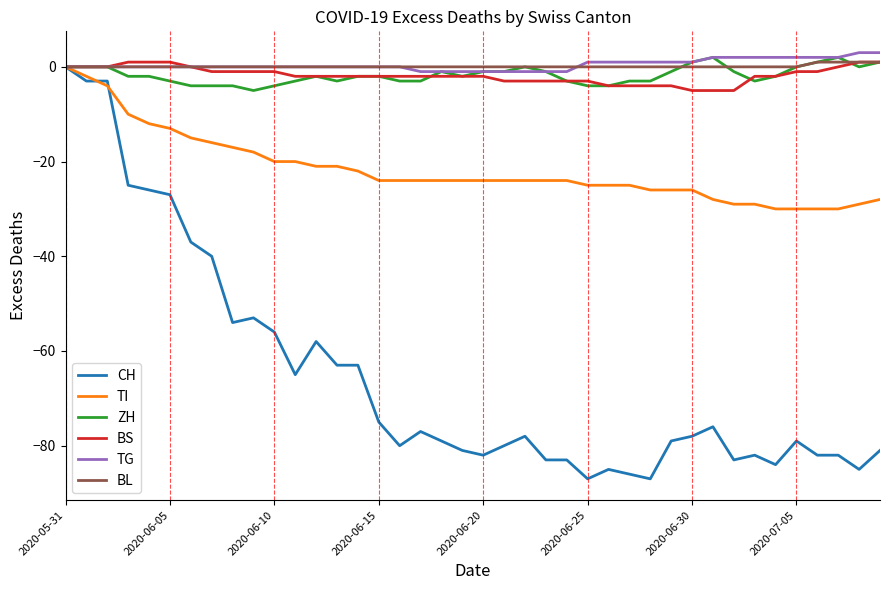

Which series has the largest range (max minus min)?

CH